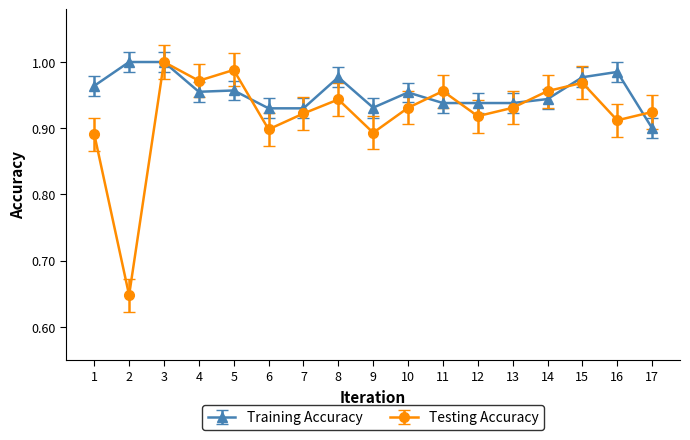

At which category does Testing Accuracy reach its first local valley?

2